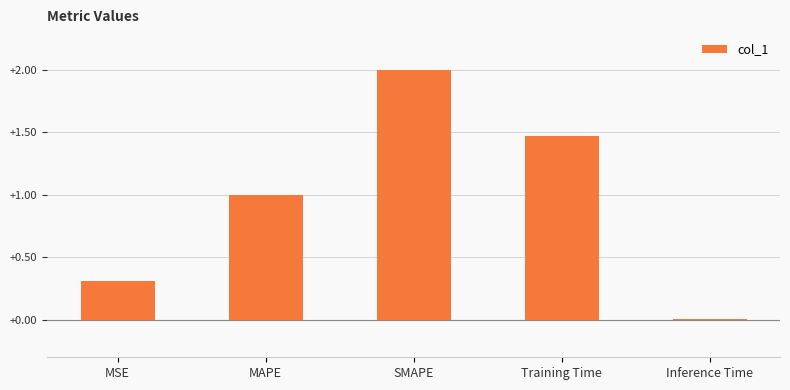

Are the bars horizontal?

No